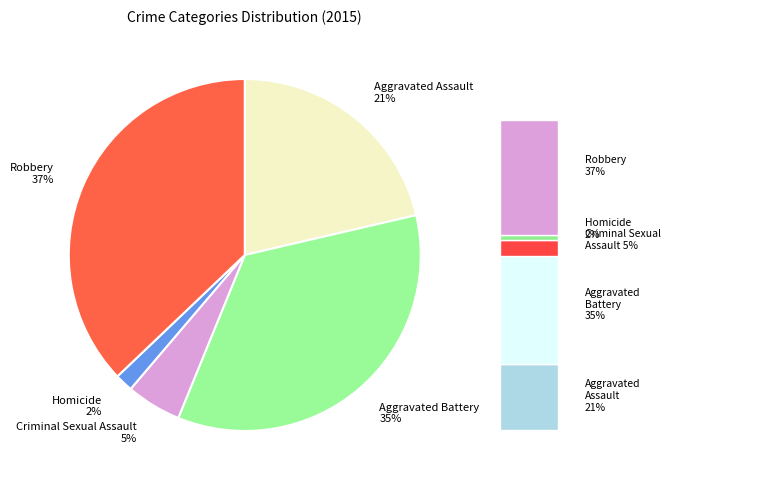

To the nearest percent, what is the difference between the largest and smallest slice percentages?

35%